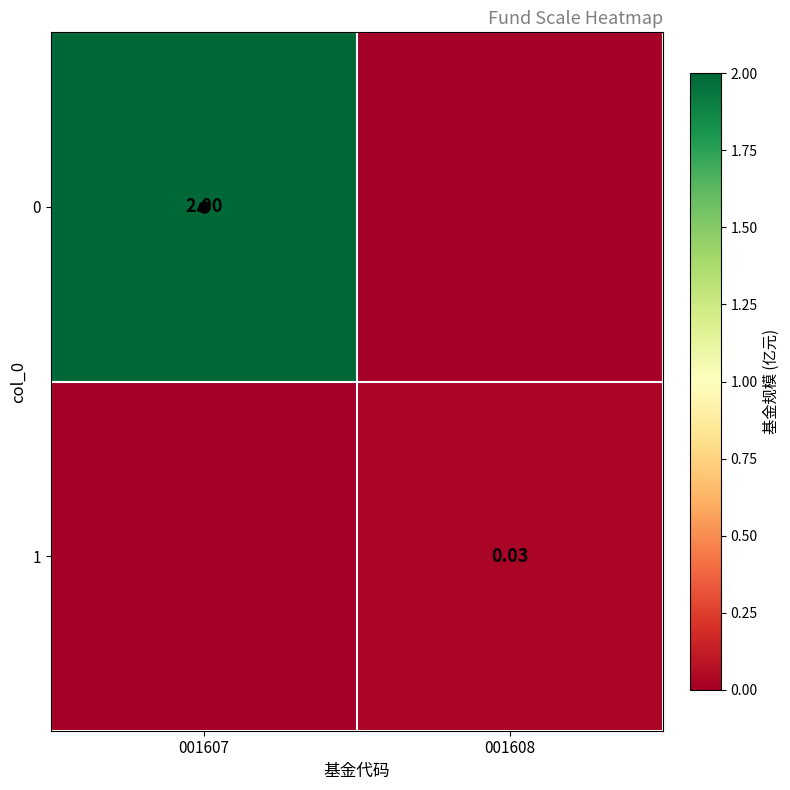

What is the difference between the 0 values at 001608 and 001607?

2.0